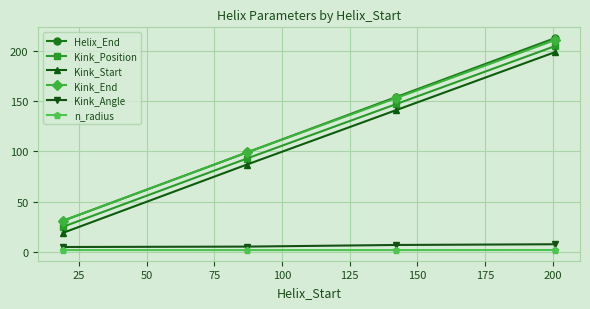

What is the maximum value shown in the chart?

213.0